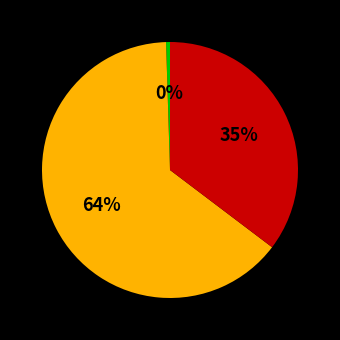

To the nearest percent, what is the average slice percentage?

33%